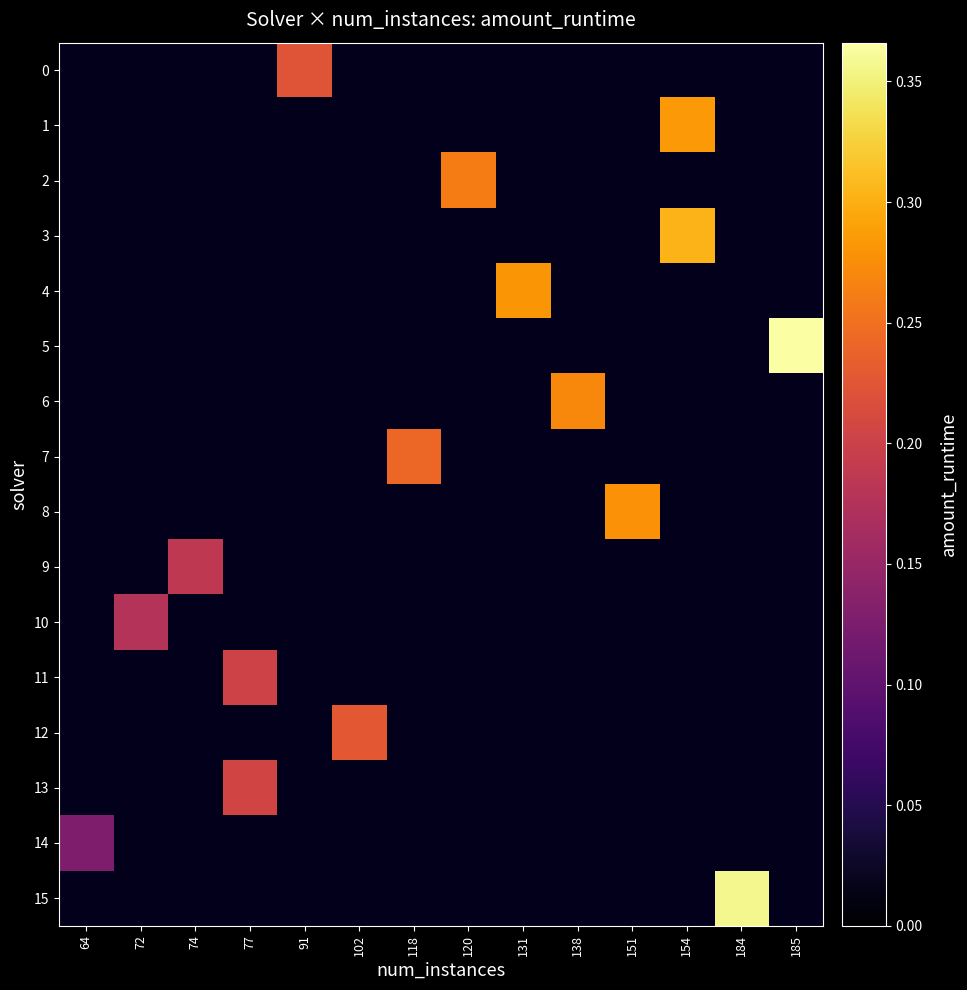

Which label corresponds to the smallest value in the chart?

64